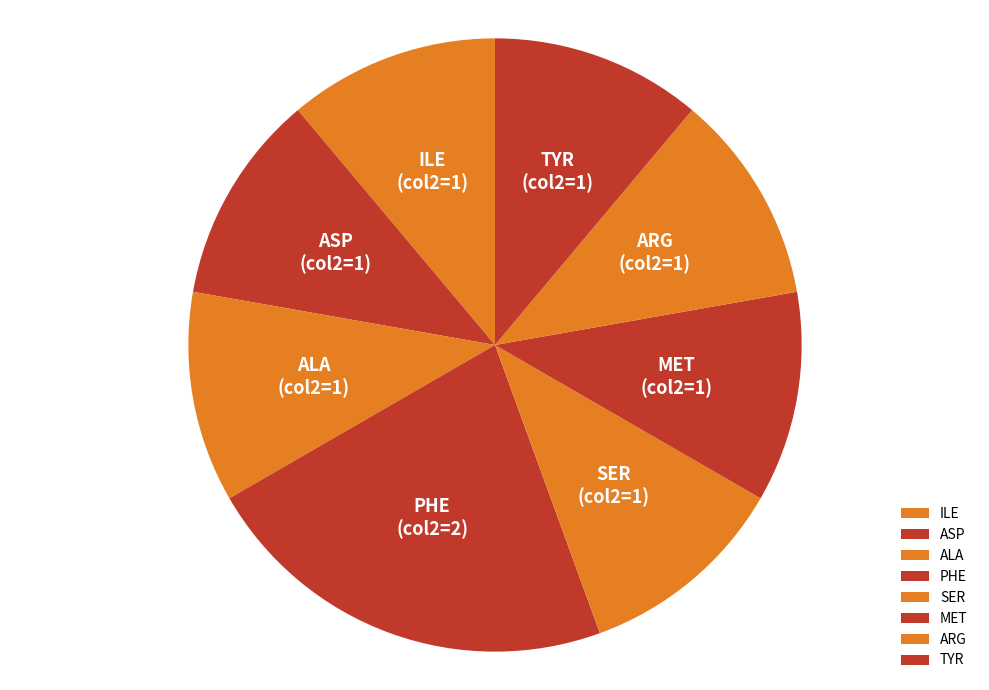

Is the sum of ASP and ARG greater than half?

No